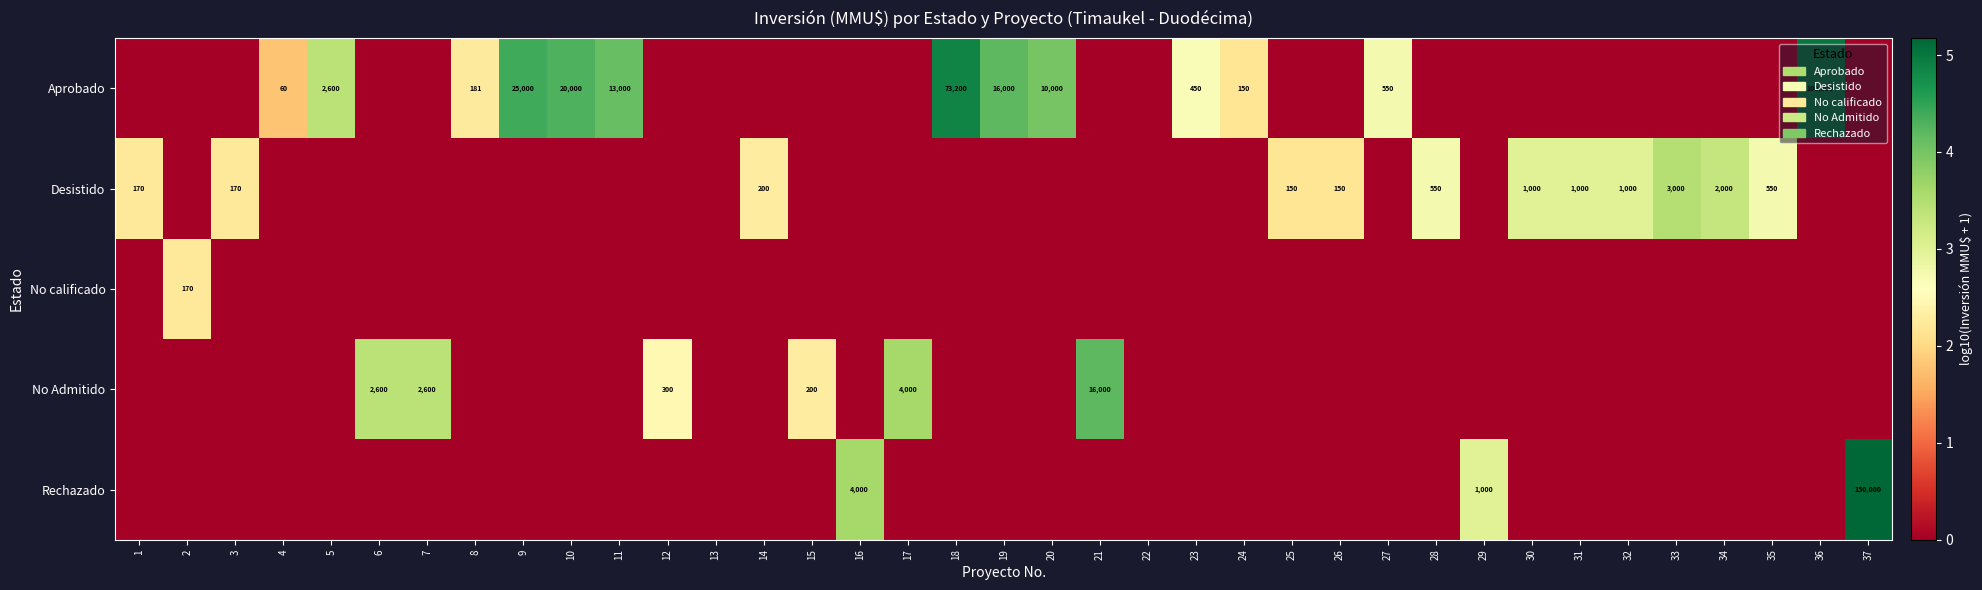

Which category has the lowest value across all series?

1